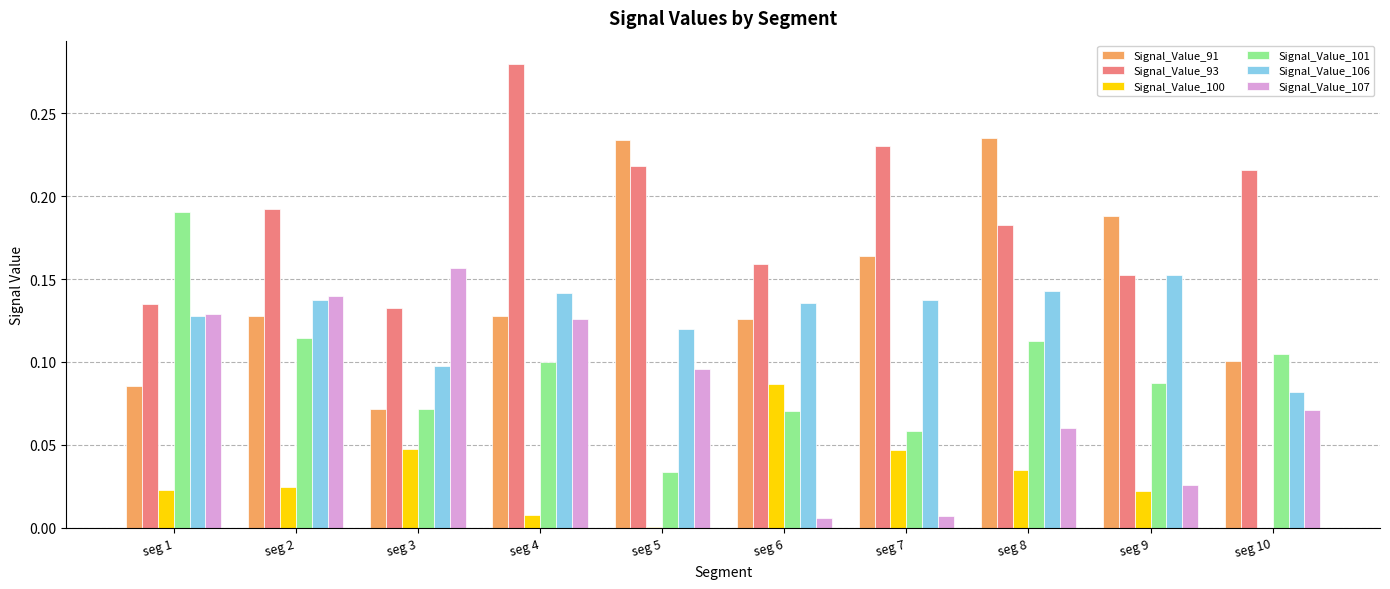

Which series changed the most between seg 4 and seg 6?

Signal_Value_93